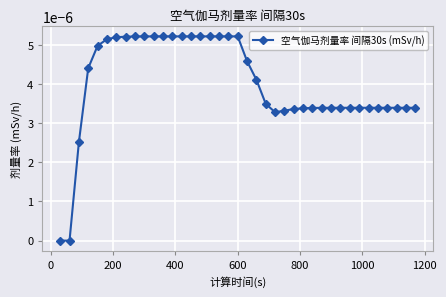

Count the number of data series in this chart.

1